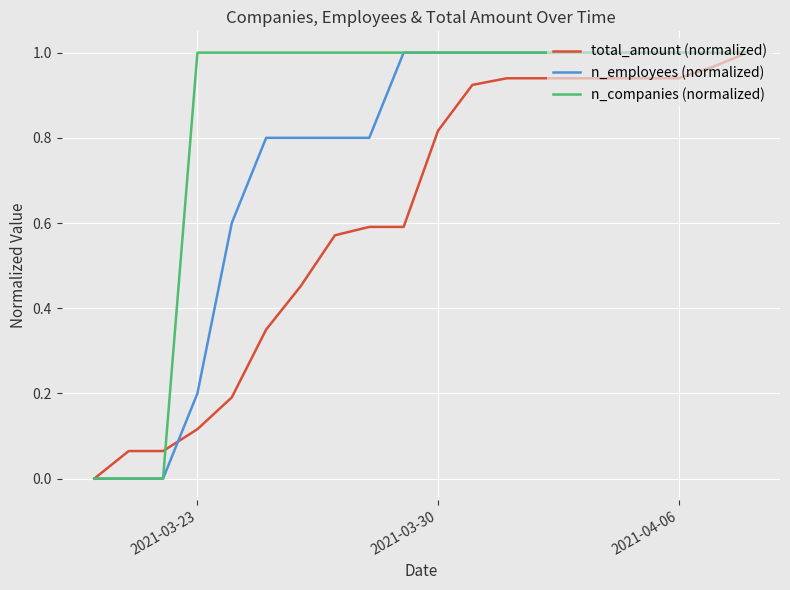

Which series has the largest total across all categories?

n_companies (normalized)